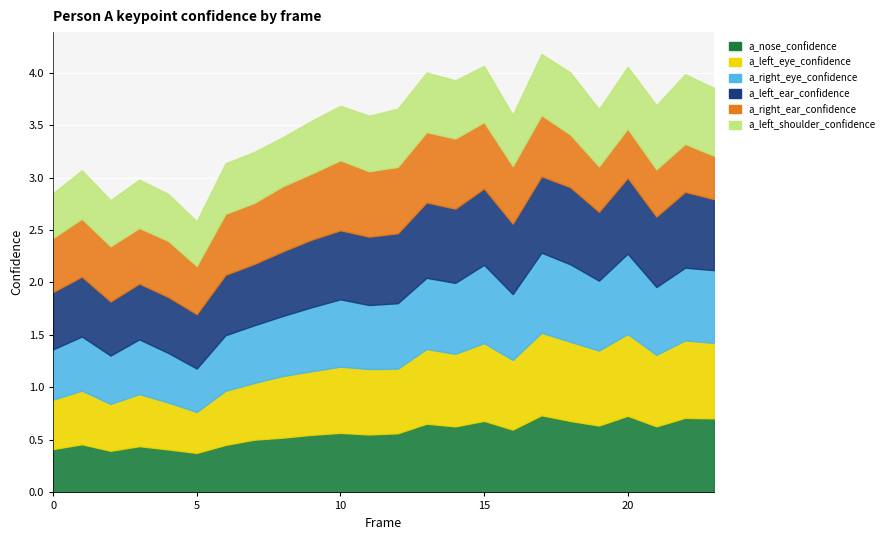

What is the lowest value of the a_nose_confidence series?

0.4